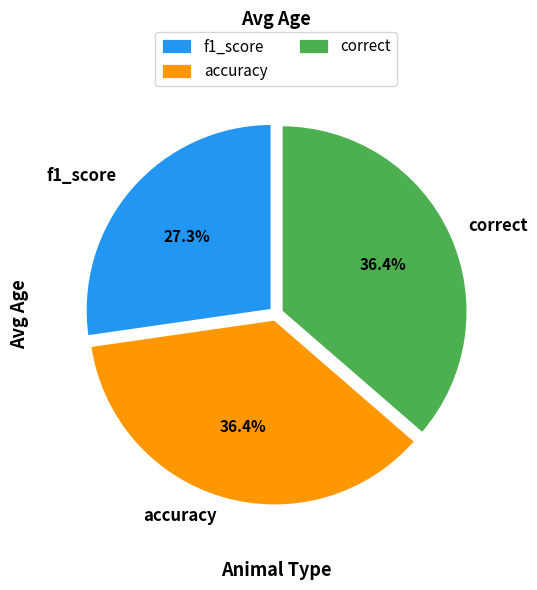

Which category has the smallest portion of the pie?

f1_score